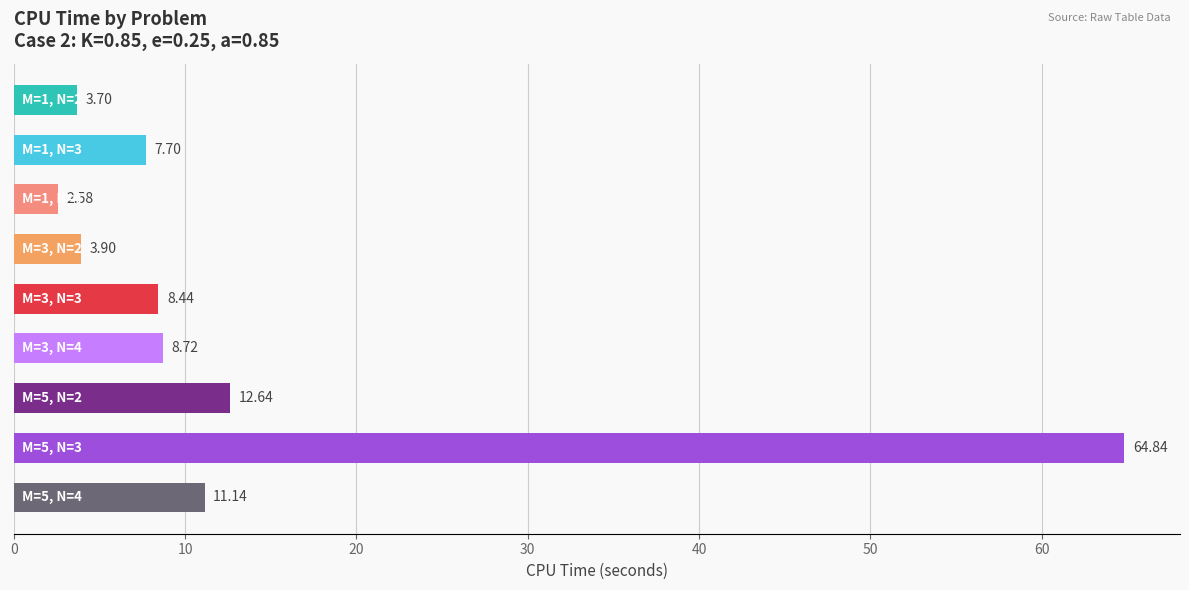

What is the difference between the maximum and second lowest values?

61.1